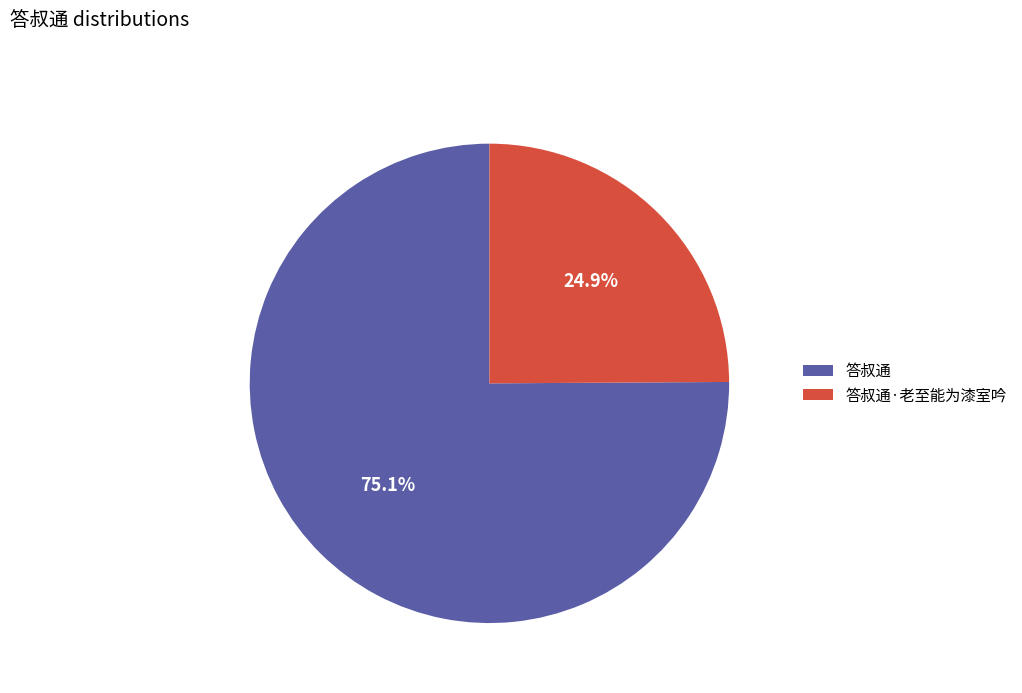

Is it true that 答叔通·老至能为漆室吟 is 36% of the pie?

False